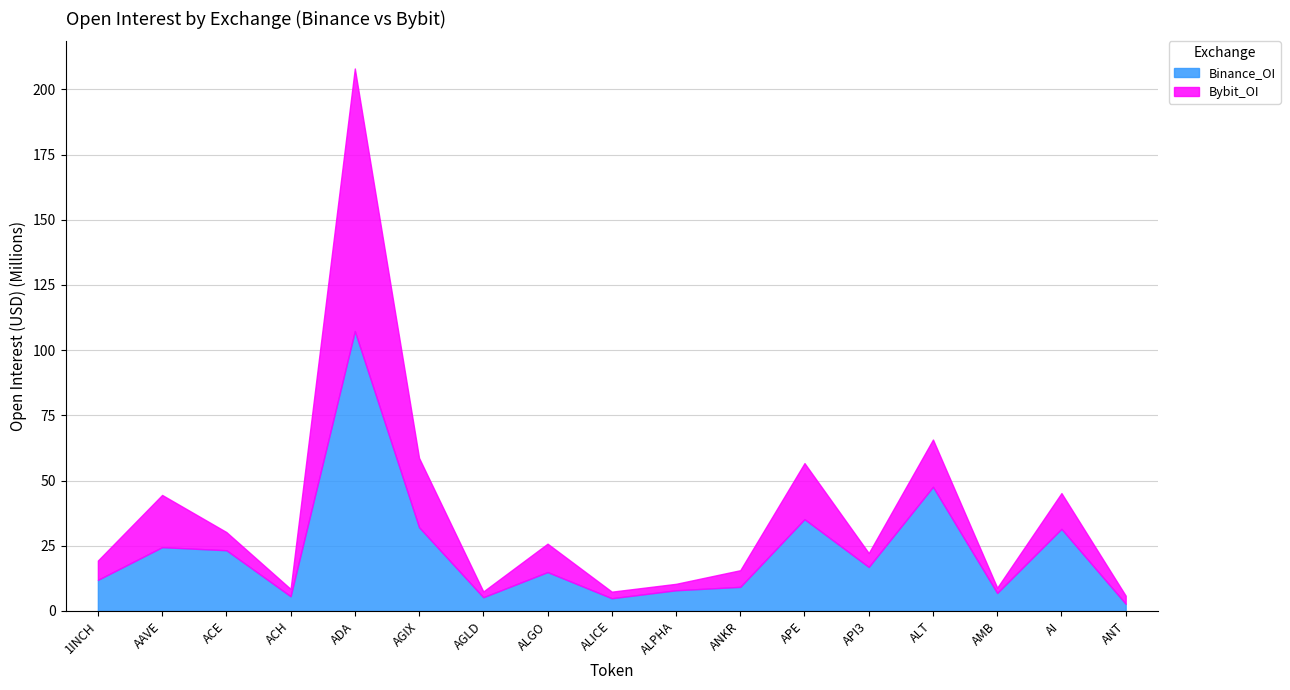

True or false: Binance_OI has a value of 53.7 at AI.

False